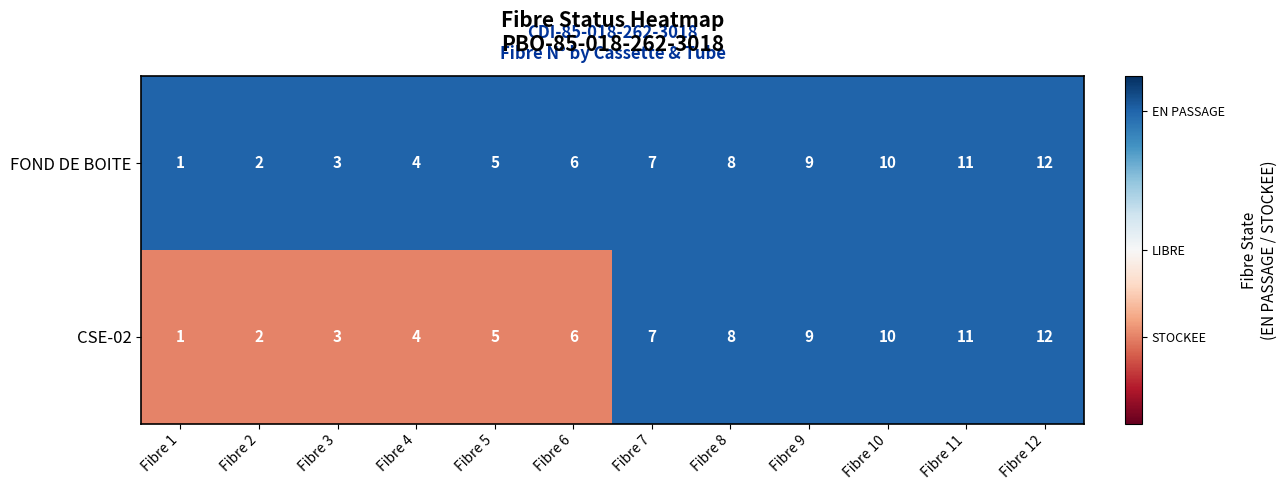

Rank the categories by CSE-02 value from highest to lowest.

Fibre 12, Fibre 11, Fibre 10, Fibre 9, Fibre 8, Fibre 7, Fibre 6, Fibre 5, Fibre 4, Fibre 3, Fibre 2, Fibre 1